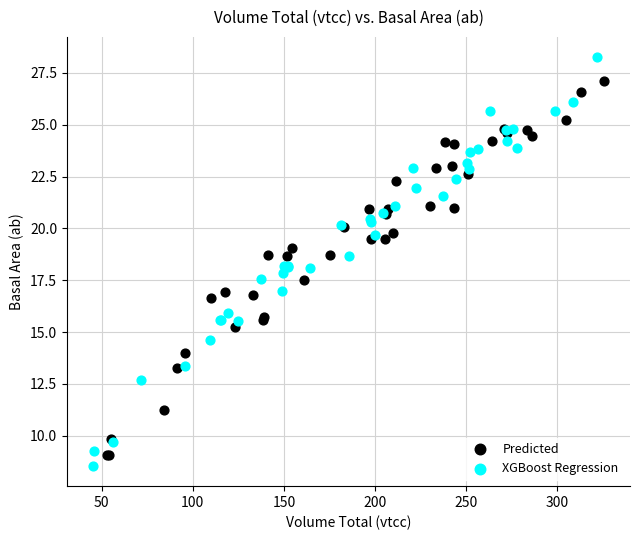

What are all the series names shown in the legend?

Predicted, XGBoost Regression